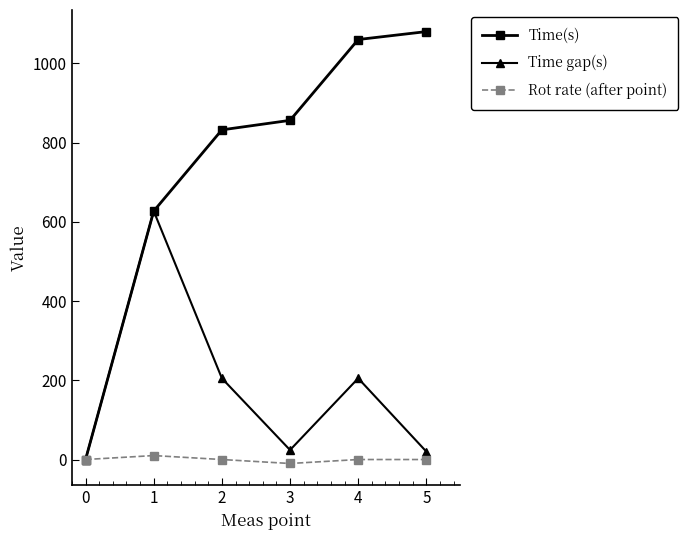

The value of Time(s) at 4 is 1060. True or false?

True